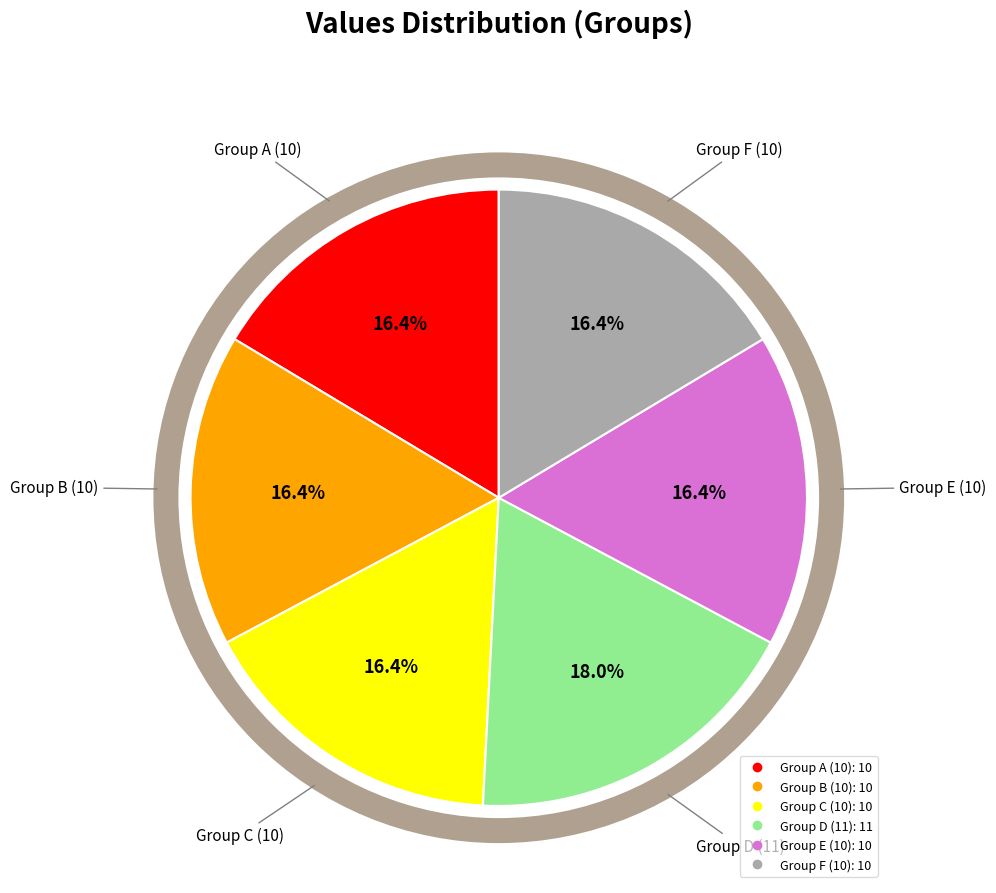

Is there a majority slice in this chart?

No